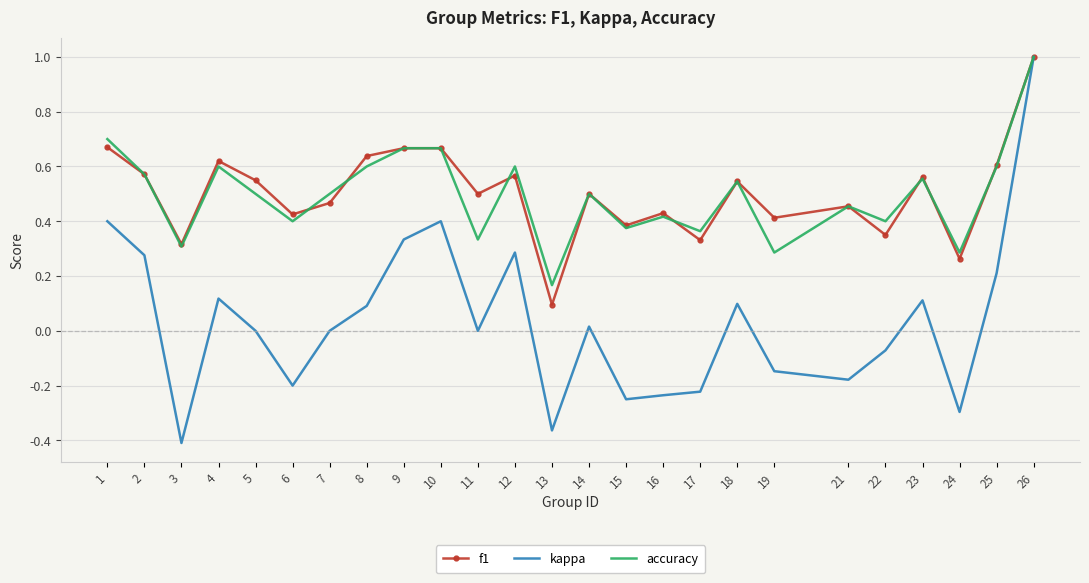

At which category does the chart reach its peak across all series?

26